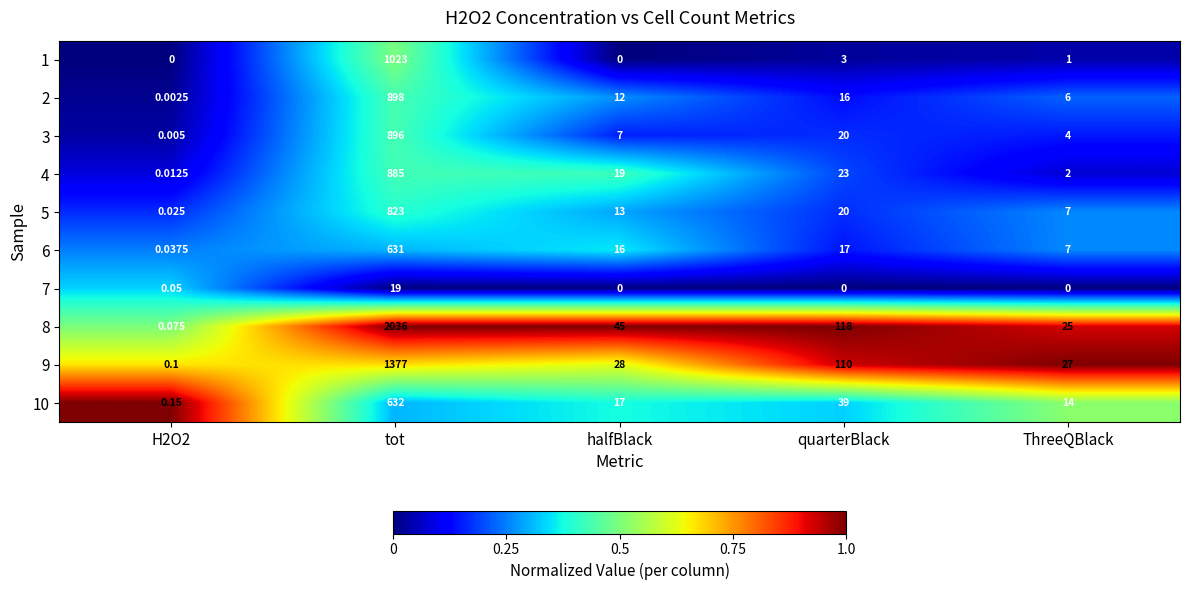

At how many categories does at least one series exceed 0?

5